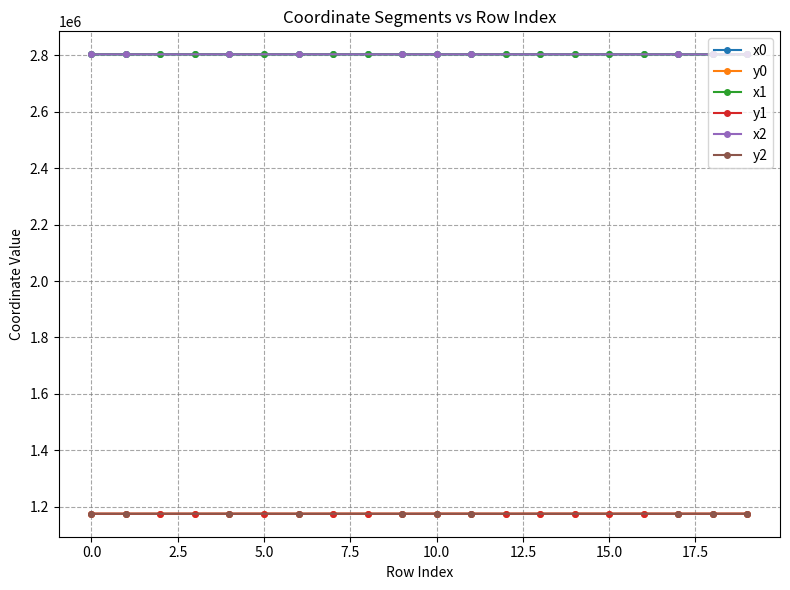

The value of y0 at 10.0 is 430254.3. True or false?

False